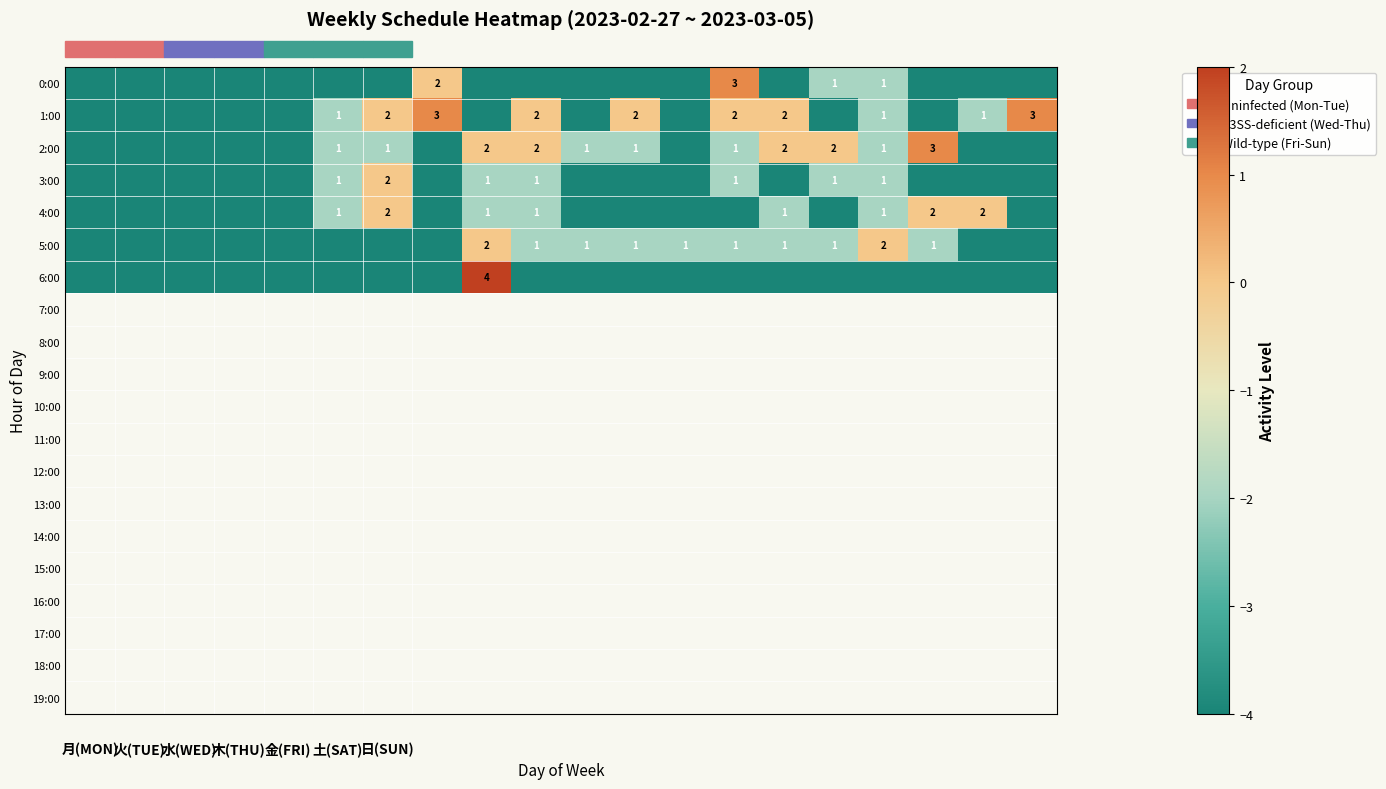

What is the sum of all 6:00 values?

-74